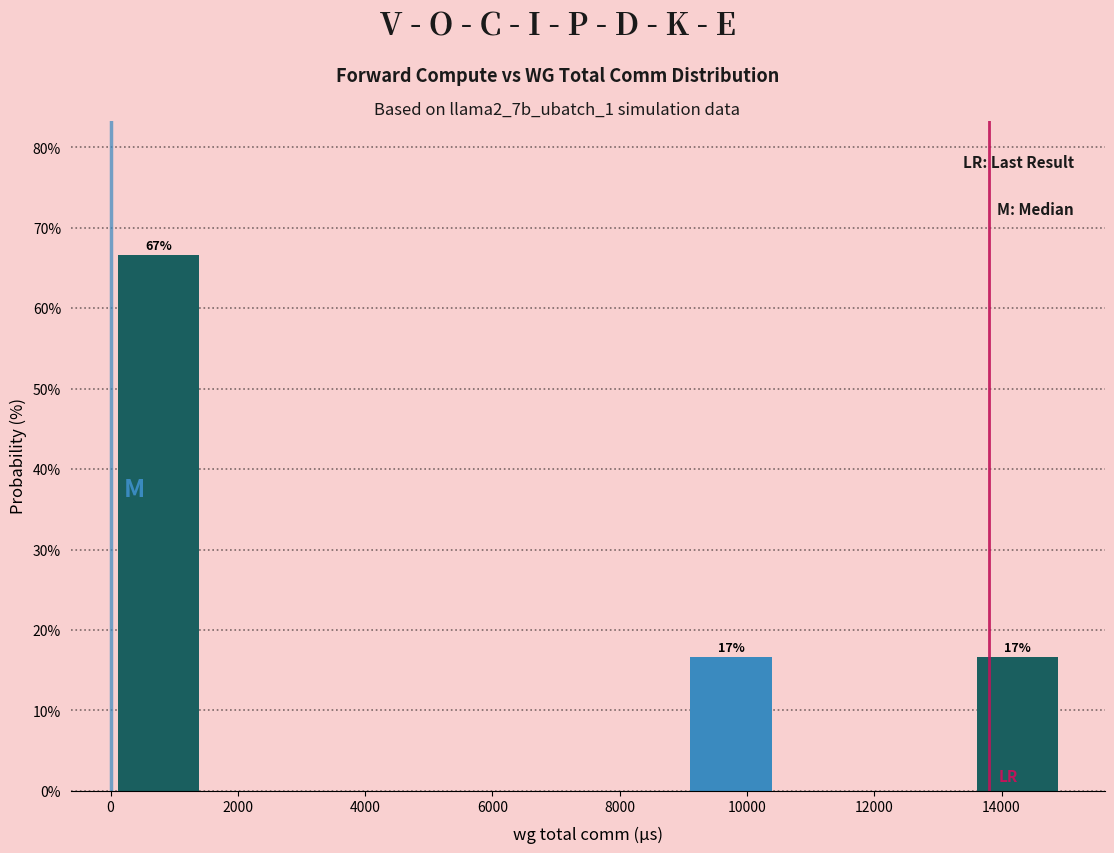

Over which range of the x-axis is the bar tallest?

0 to 1500